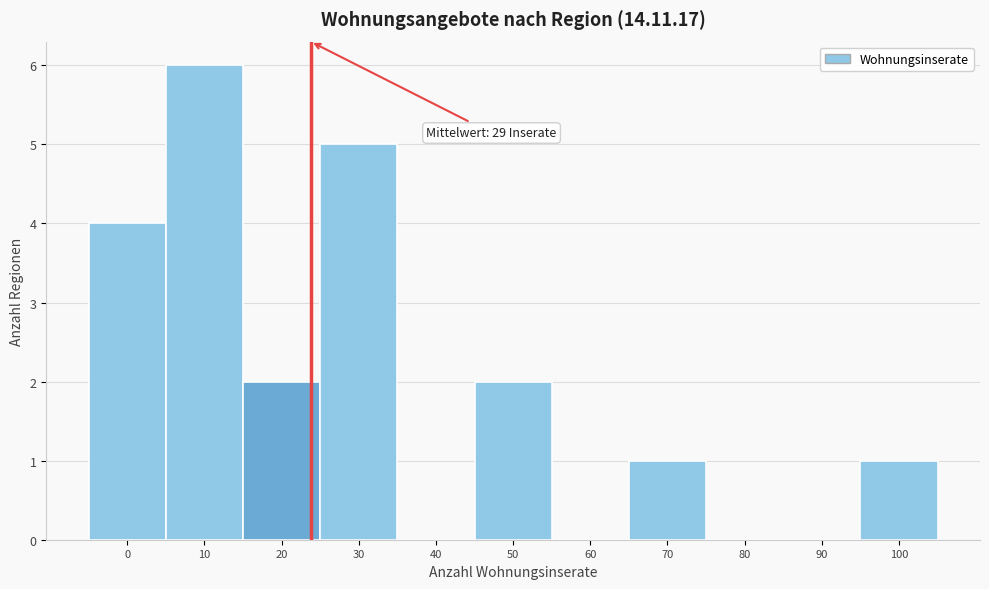

Reading right to left, list all the values displayed in this chart.

100=1	90=0	80=0	70=1	60=0	50=2	40=0	30=5	20=2	10=6	0=4